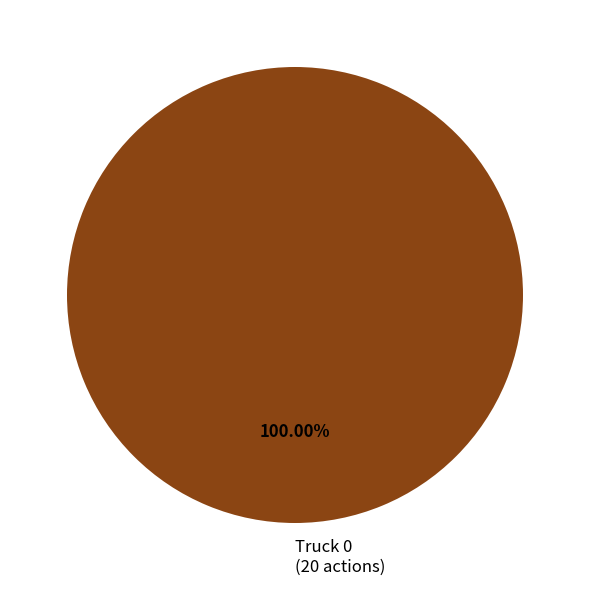

Rank the categories by value from highest to lowest.

Truck 0 (20 actions)